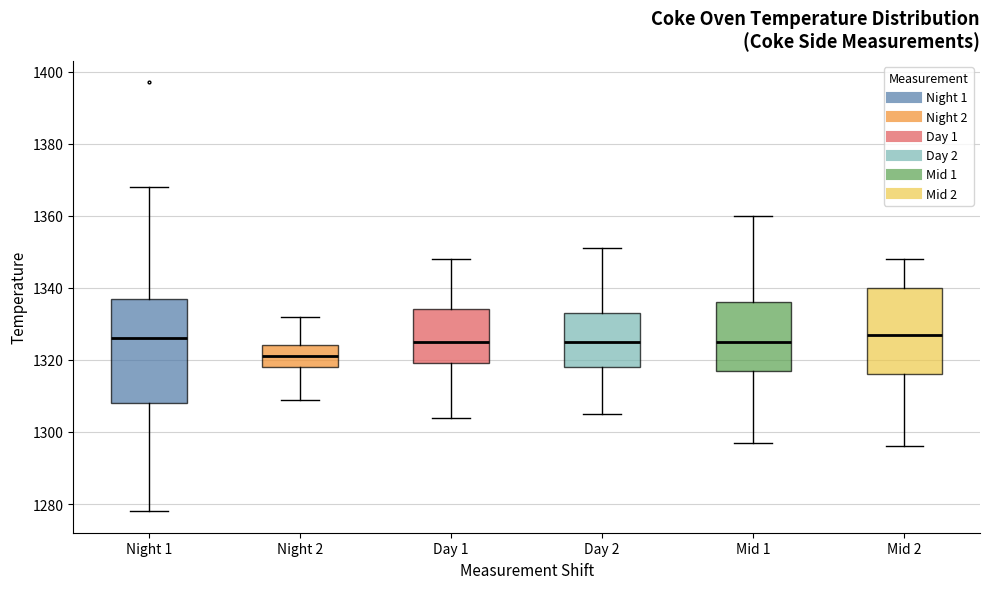

Reading left to right, read every box against the y-axis: the position of its median line, the range the box covers, and the ends of its whiskers. The values are not printed on the chart, so give them approximately, as read against the axis.

Night 1: median 1326, box 1308 to 1338, whiskers 1278 to 1368
Night 2: median 1322, box 1318 to 1324, whiskers 1310 to 1332
Day 1: median 1326, box 1320 to 1334, whiskers 1304 to 1348
Day 2: median 1326, box 1318 to 1334, whiskers 1306 to 1352
Mid 1: median 1326, box 1318 to 1336, whiskers 1298 to 1360
Mid 2: median 1328, box 1316 to 1340, whiskers 1296 to 1348